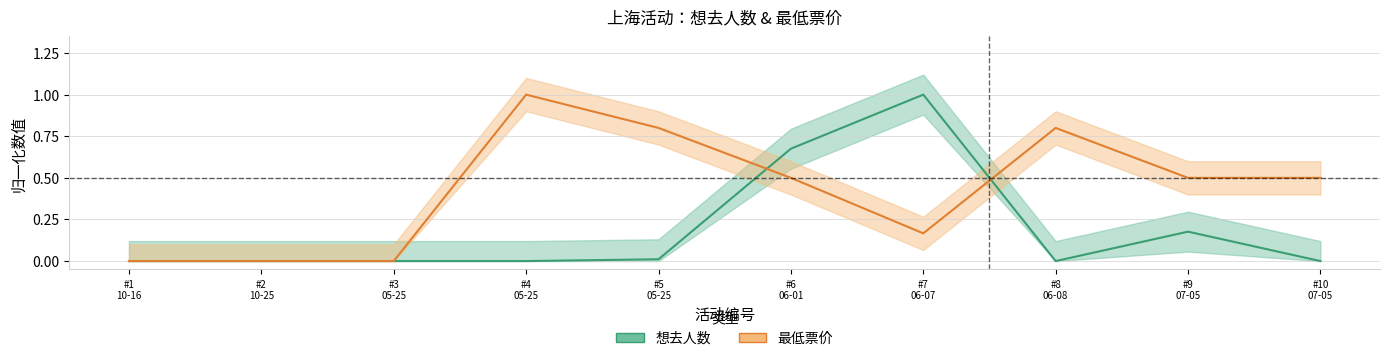

True or false: 想去人数 and 最低票价 cross at least once.

True